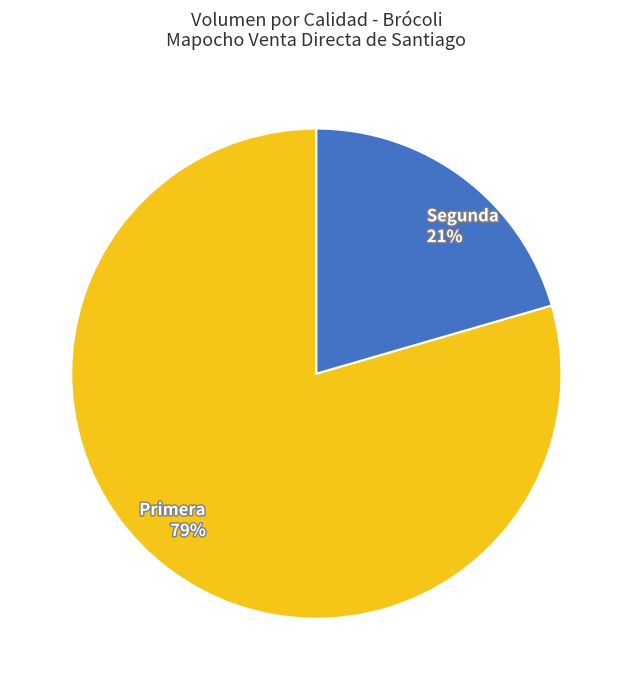

Is the sum of Primera and Segunda greater than half?

Yes